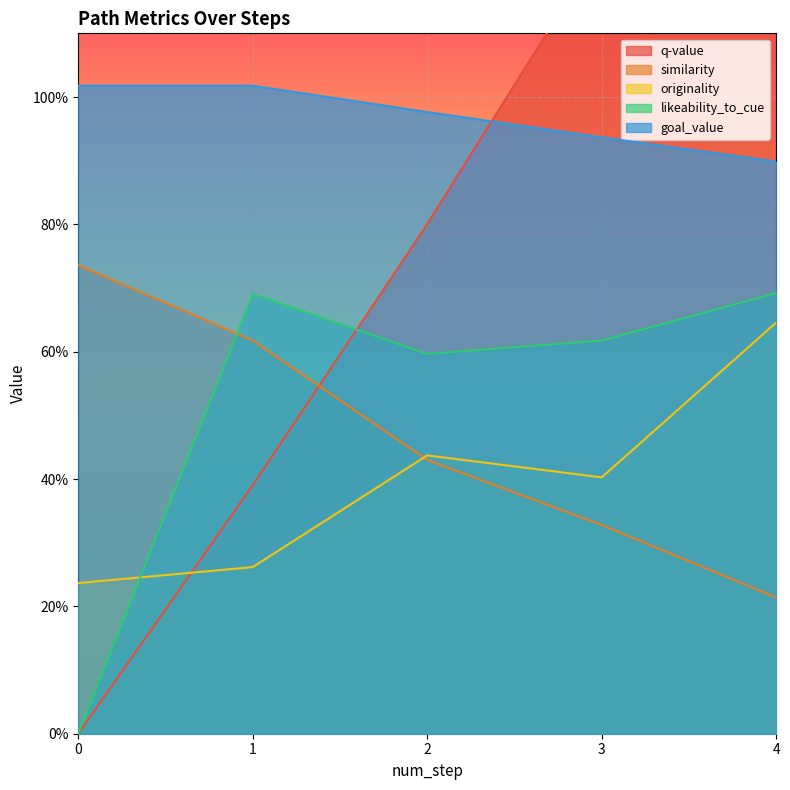

True or false: goal_value has a value of 0.9 at 4.

True